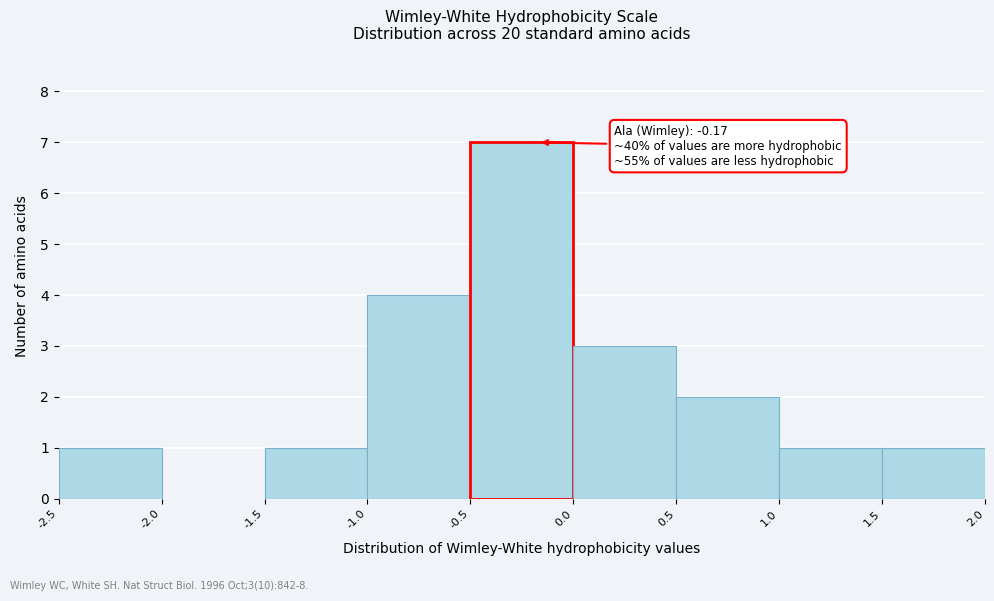

Which range on the x-axis has the tallest bar?

-0.5 to 0.0